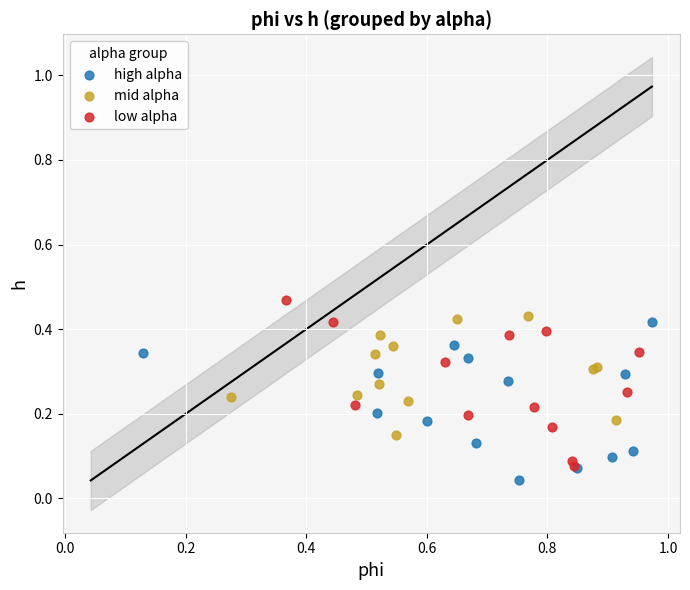

Which series contains the highest Y value?

low alpha